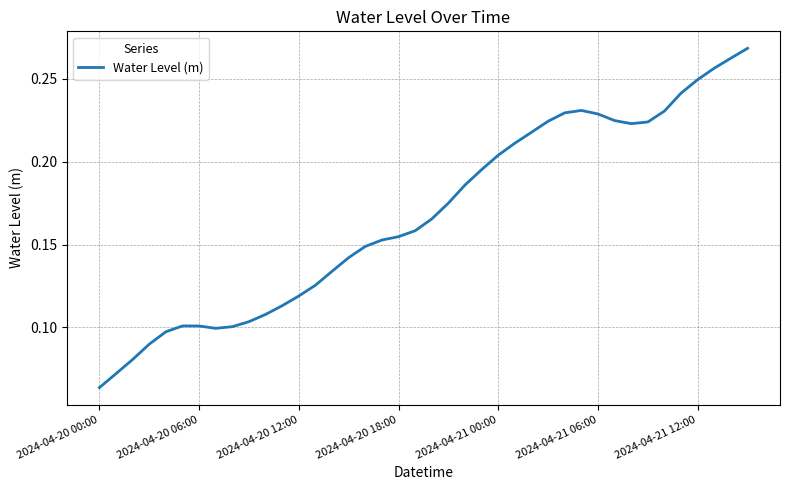

Which category has the highest value across all series?

39